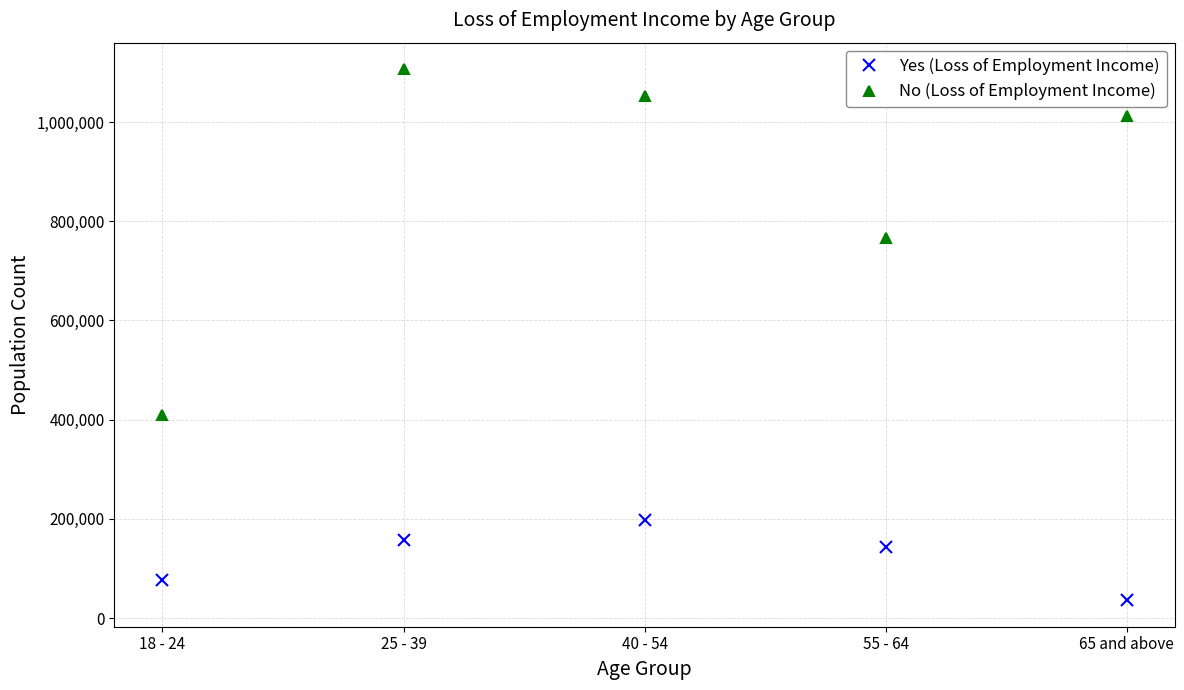

At which label does No (Loss of Employment Income) reach its peak?

25 - 39